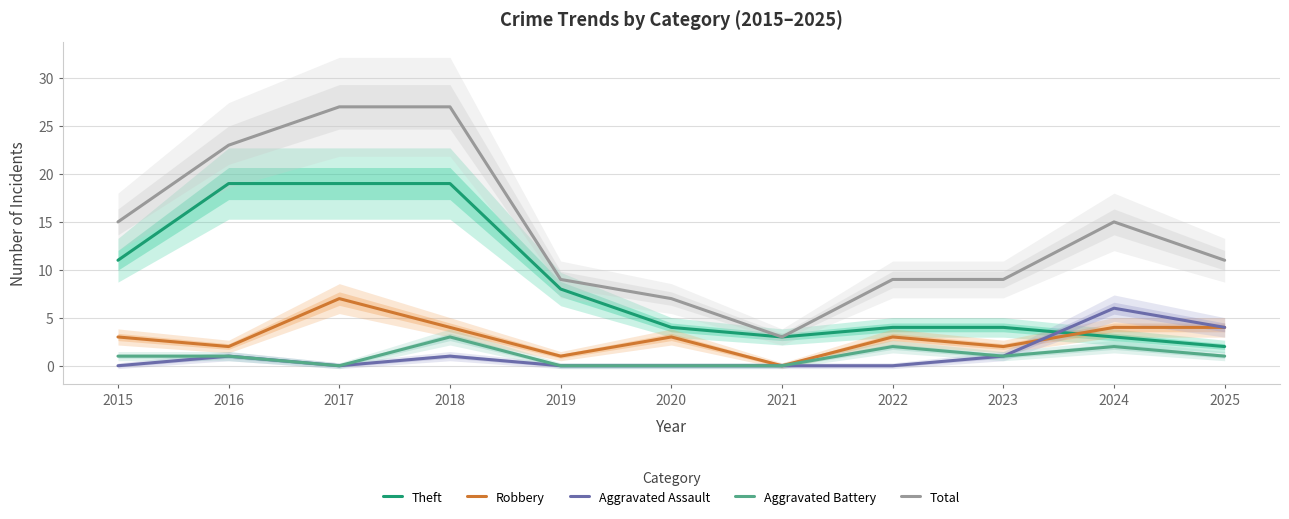

How many values in the Aggravated Battery series exceed 1?

3